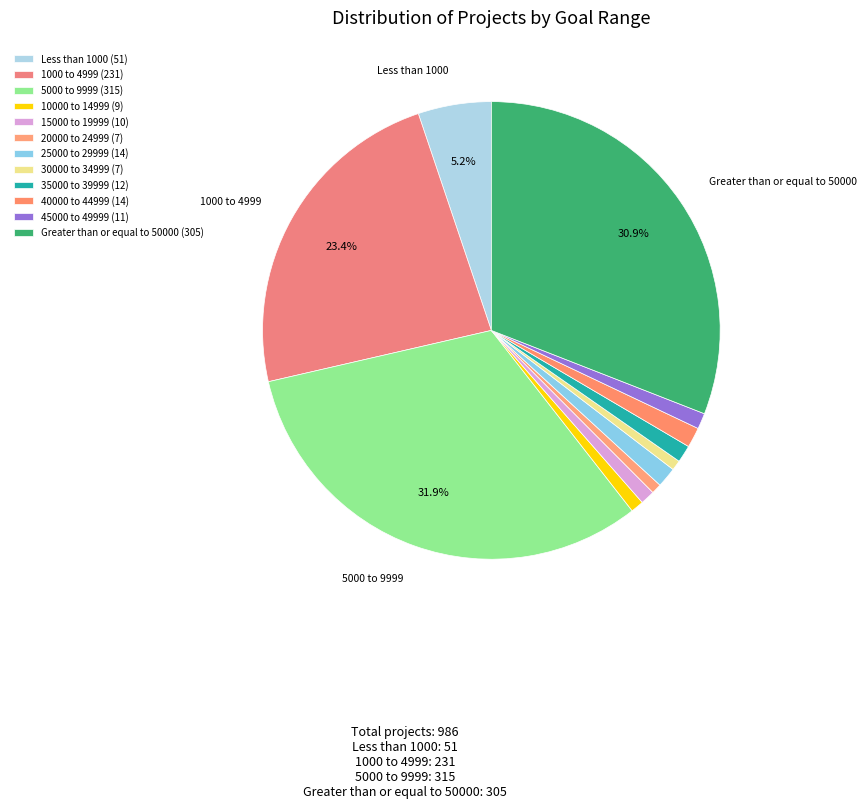

How many slices are in this pie chart?

12